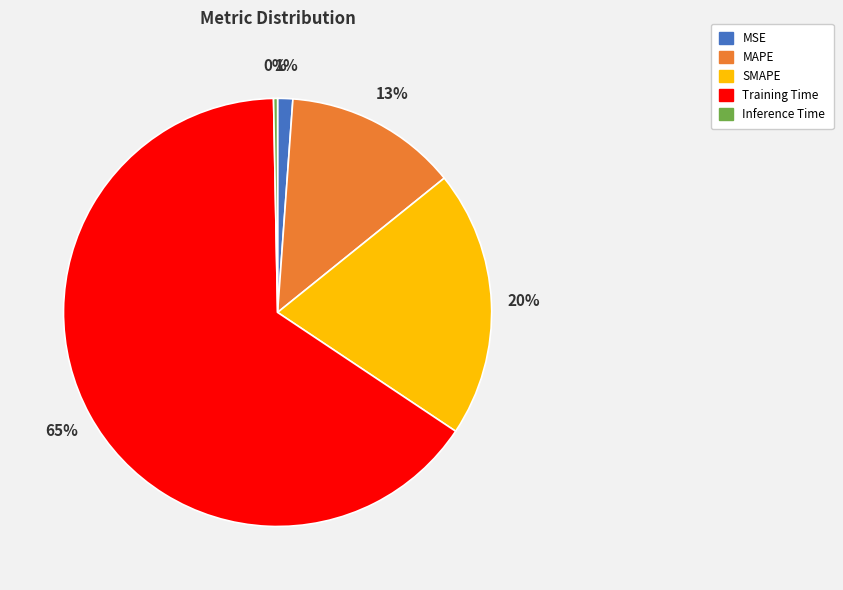

To the nearest percent, what is the average slice percentage?

20%